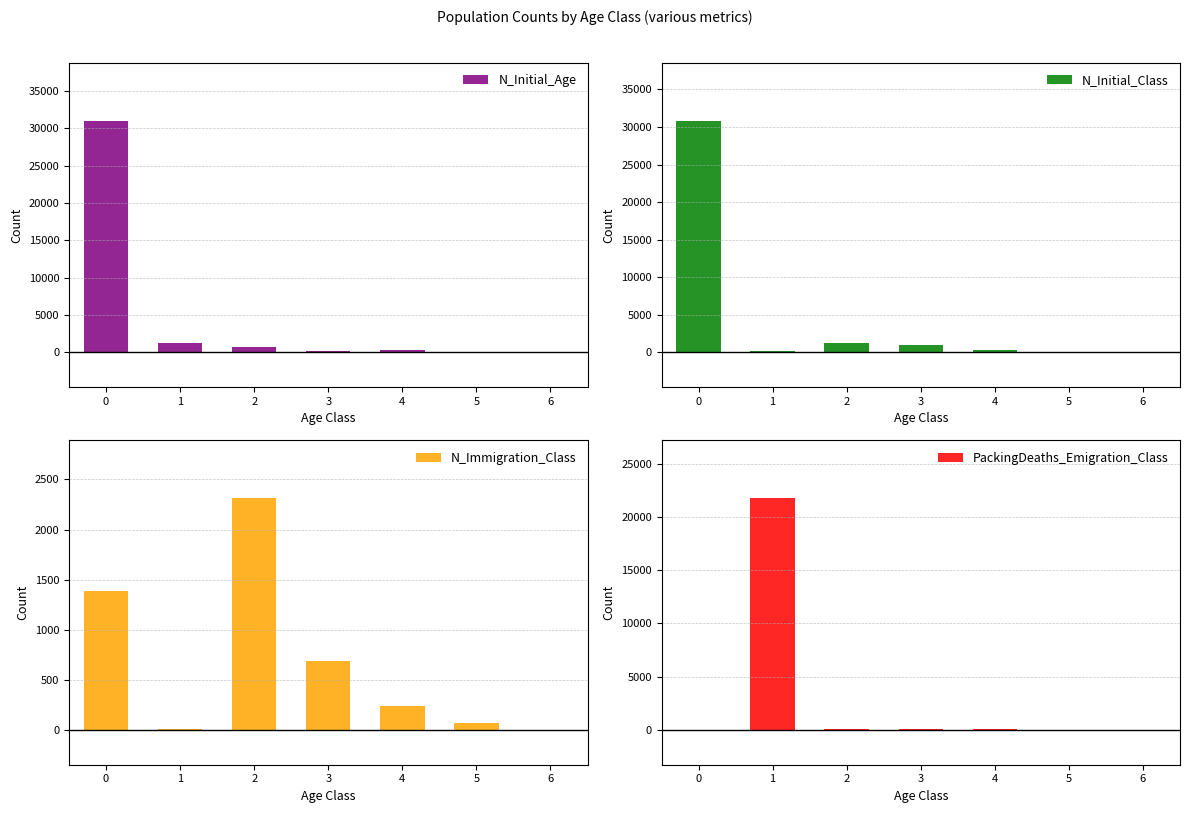

What value does the N_Initial_Class series have at 3, to the nearest 100?

900